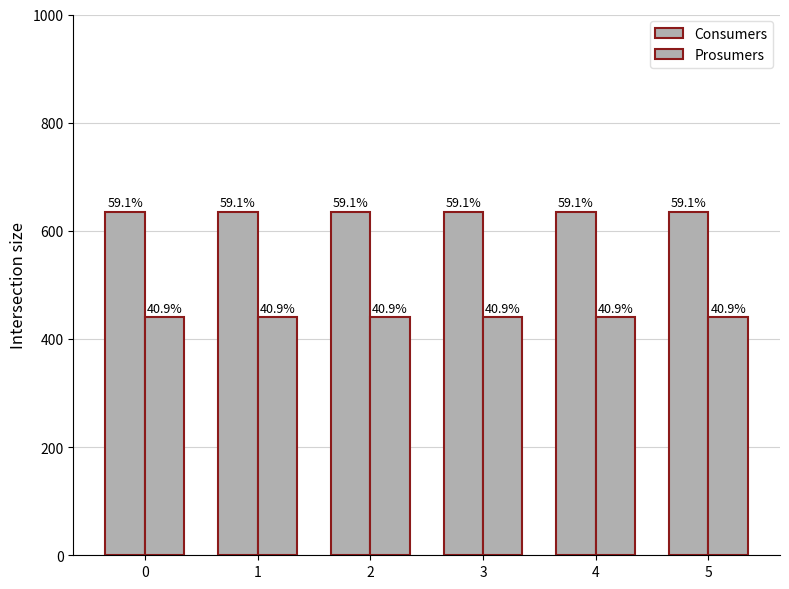

Reading left to right, extract all data points from this chart.

Consumers: 0=635	1=635	2=635	3=635	4=635	5=635
Prosumers: 0=440	1=440	2=440	3=440	4=440	5=440